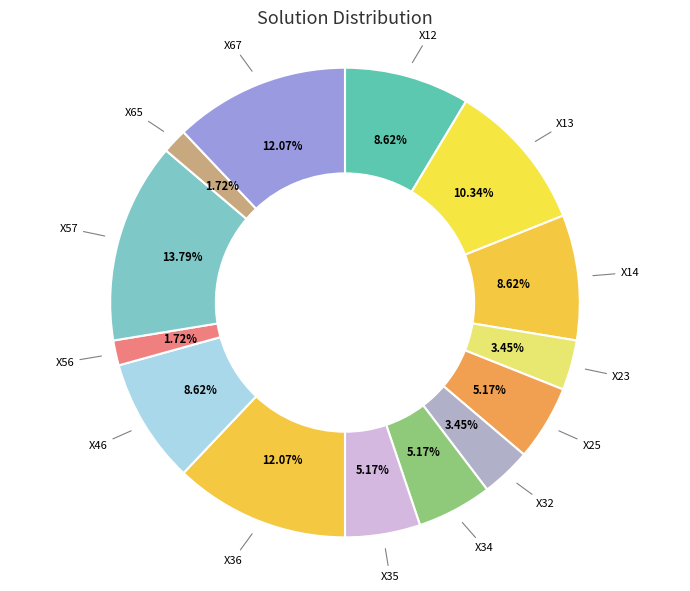

Which category has the biggest portion of the pie?

X57